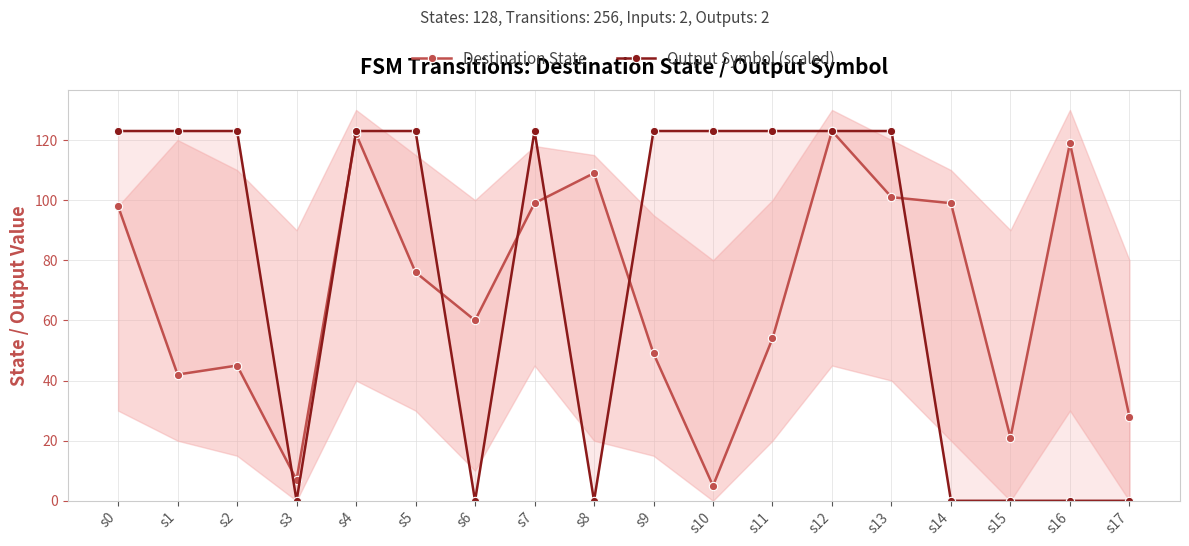

Does the chart display data point markers on the line(s)?

Yes